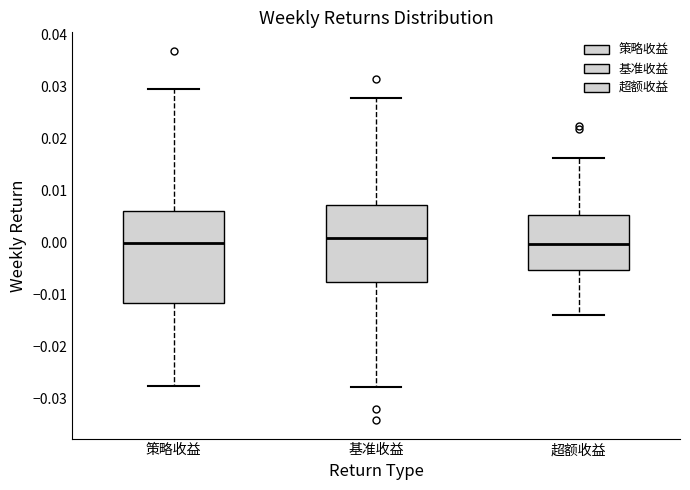

Where is the upper edge of the box for 基准收益 on the y-axis? The values are not printed on the chart, so give them approximately, as read against the axis.

0.007